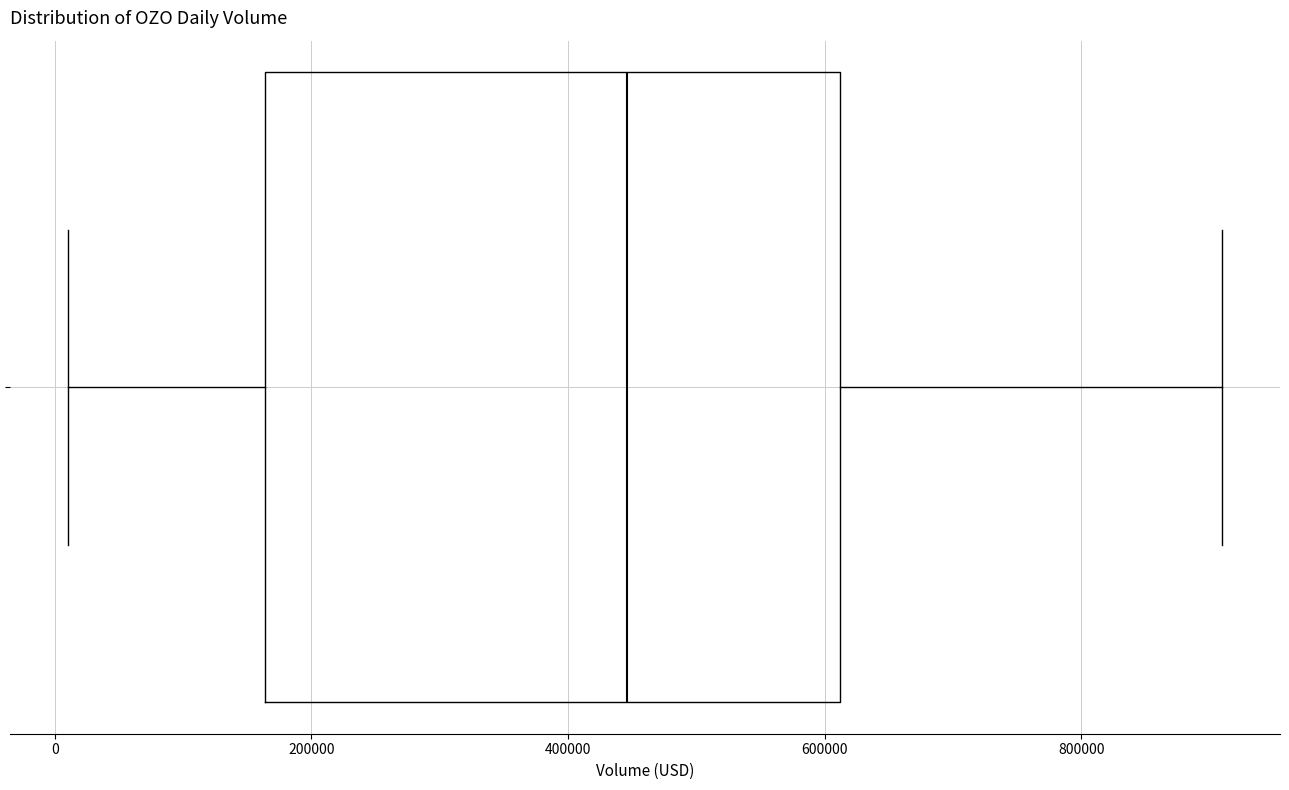

Read this box plot against the x-axis: the position of the median line, the range covered by the box, and the ends of both whiskers. The values are not printed on the chart, so give them approximately, as read against the axis.

median 440000, box 160000 to 620000, whiskers 20000 to 920000